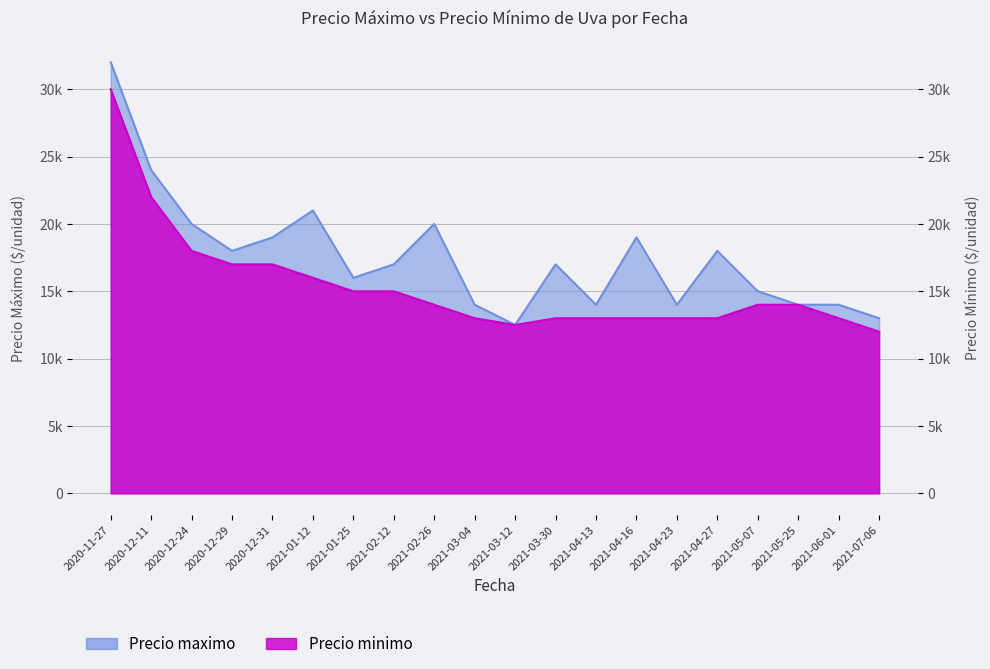

What is the value of the Precio maximo point at the 15th from the left?

14000